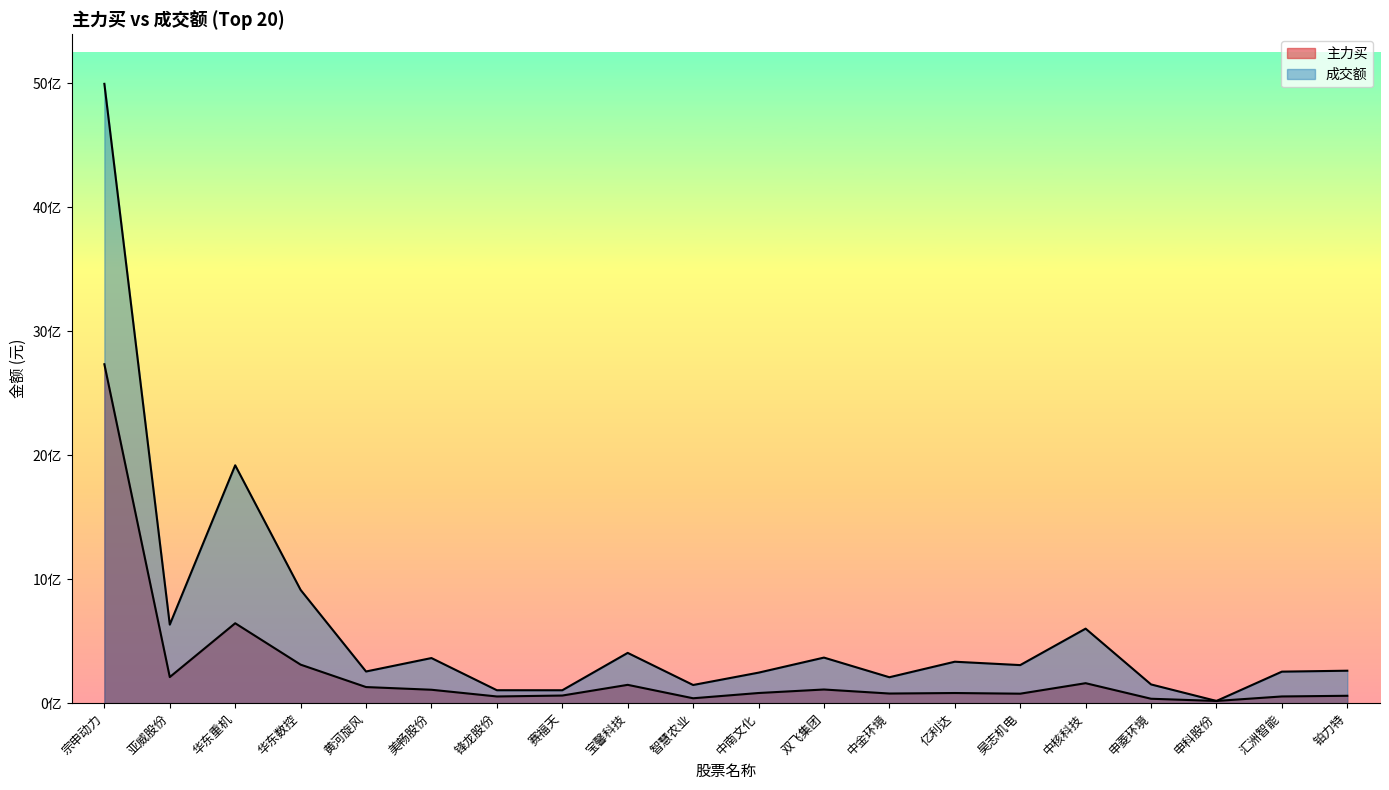

Which label corresponds to the largest value in the chart?

宗申动力